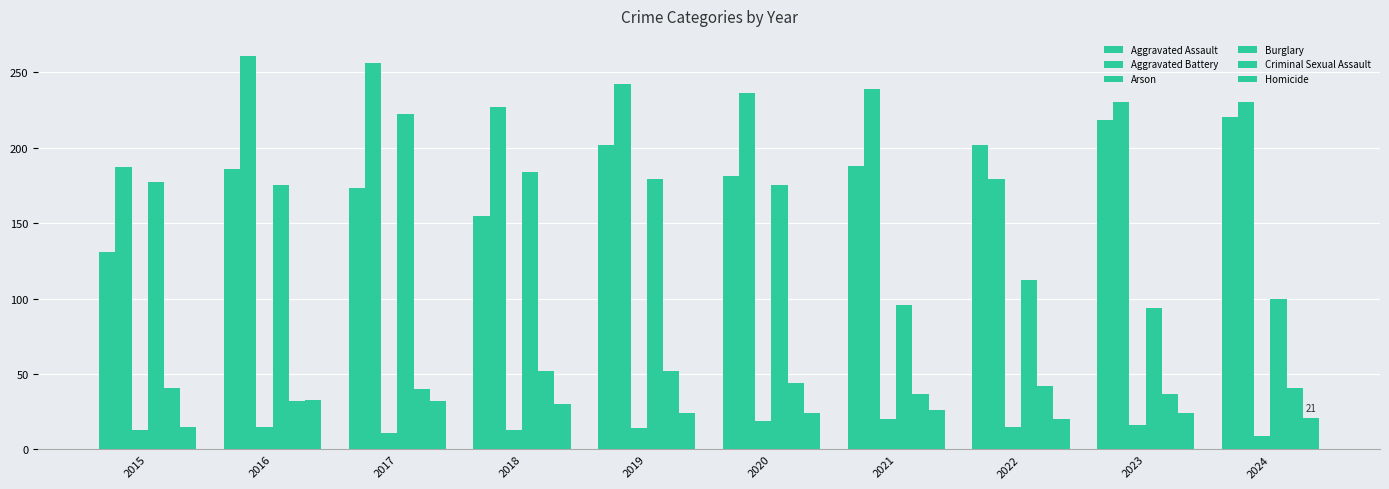

What is the total value across all series at 2020?

679